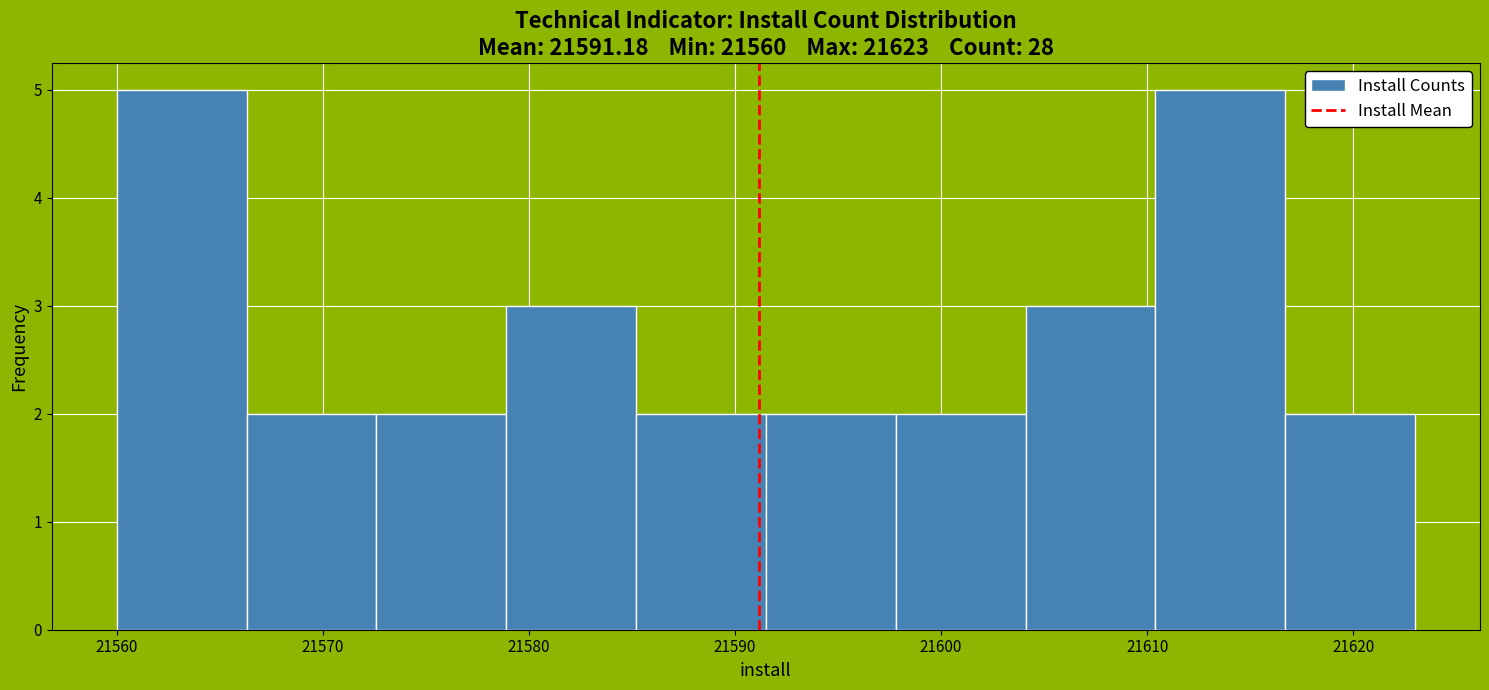

What is the height of the bar covering 21604.1 to 21610.4 on the x-axis? Neither the bar edges nor the heights are printed on the chart, so give them approximately, as read against the axes.

3